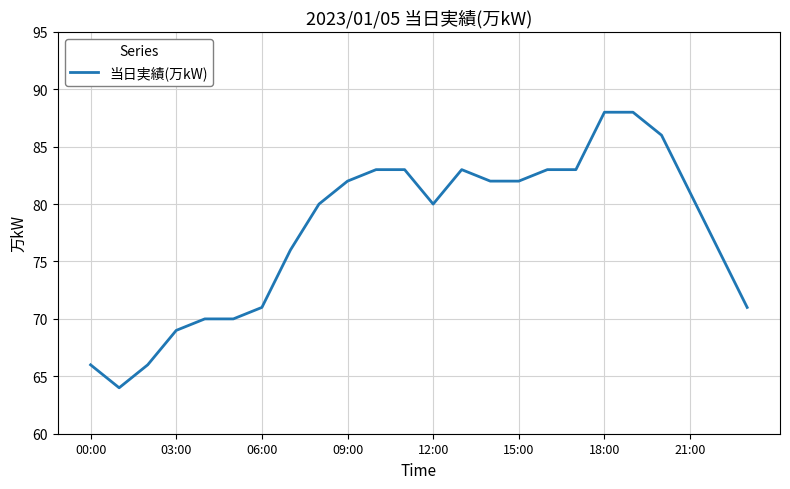

What is the smallest value displayed?

64